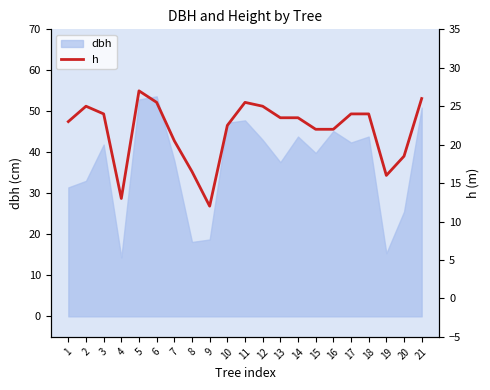

What value does the data have at 10?

22.5